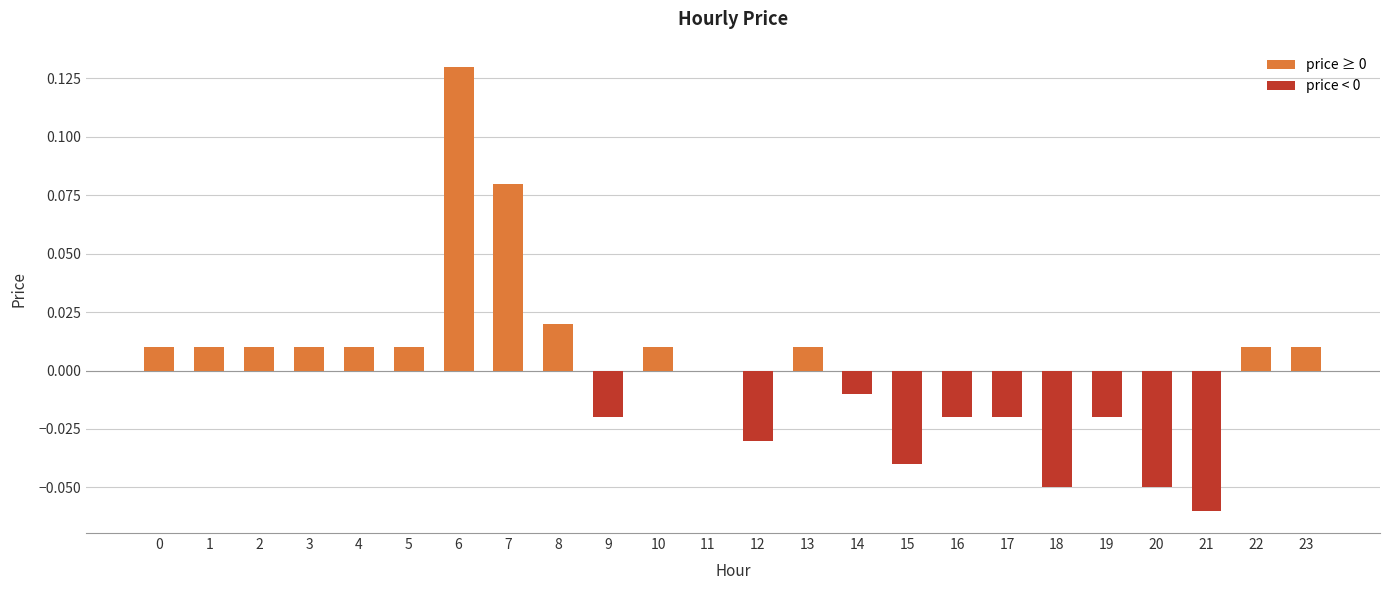

Which label corresponds to the largest value in the chart?

6